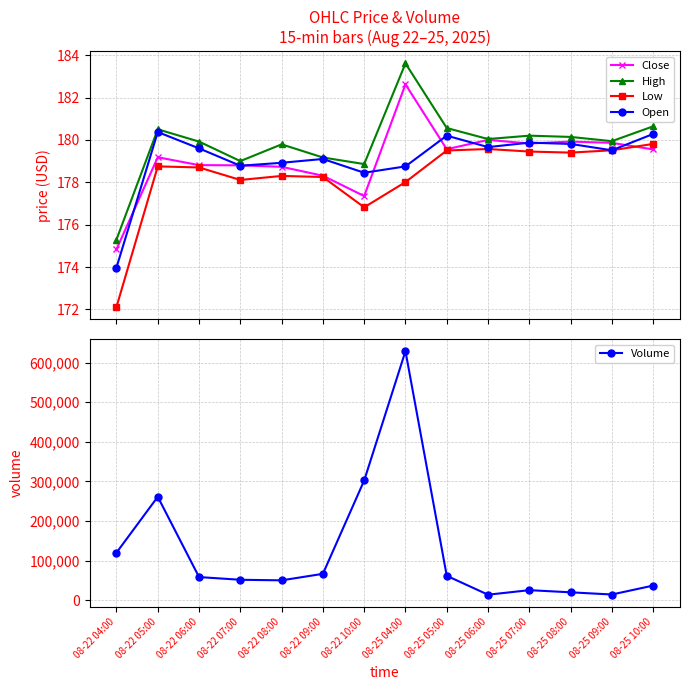

List the labels in order of High value, smallest first.

08-22 04:00, 08-22 10:00, 08-22 07:00, 08-22 09:00, 08-22 08:00, 08-22 06:00, 08-25 09:00, 08-25 06:00, 08-25 08:00, 08-25 07:00, 08-22 05:00, 08-25 05:00, 08-25 10:00, 08-25 04:00